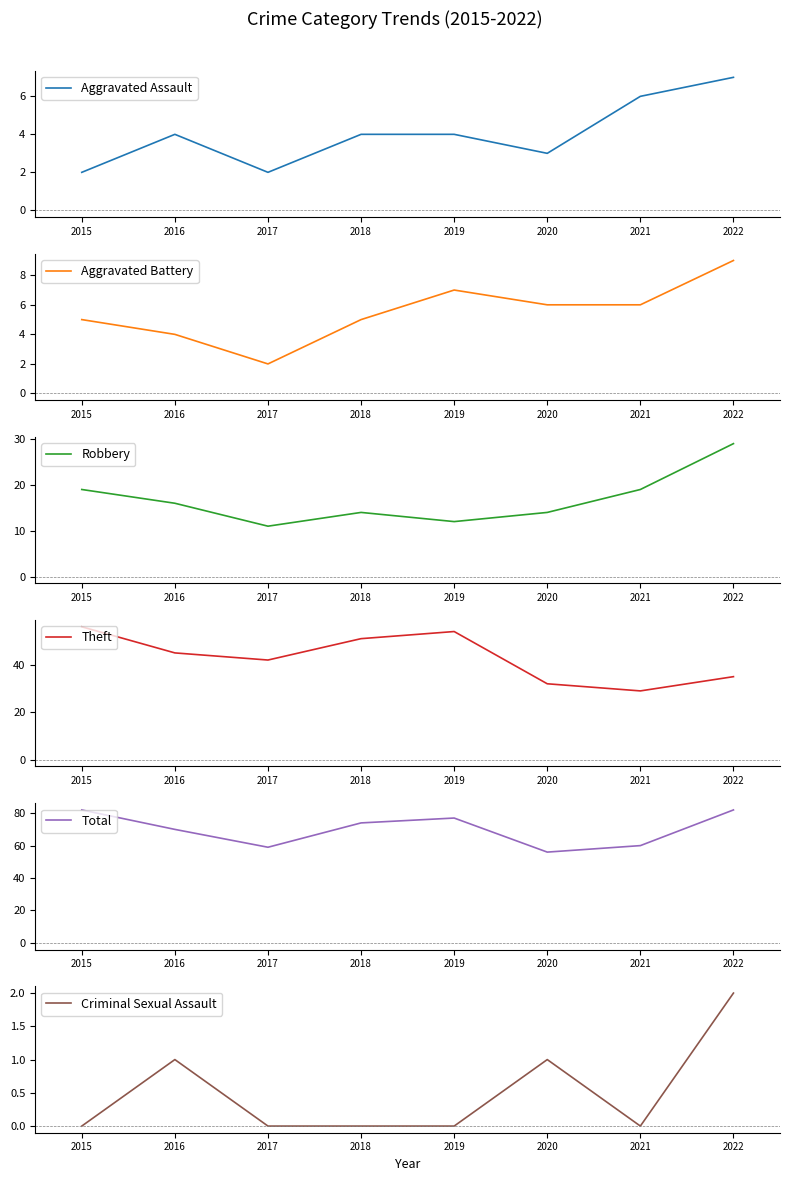

What is the highest value of the Aggravated Battery series?

9